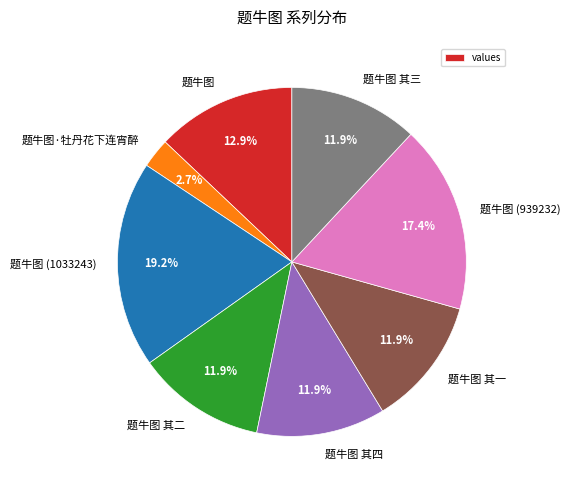

True or false: 题牛图 其三 accounts for 12% of the total.

True